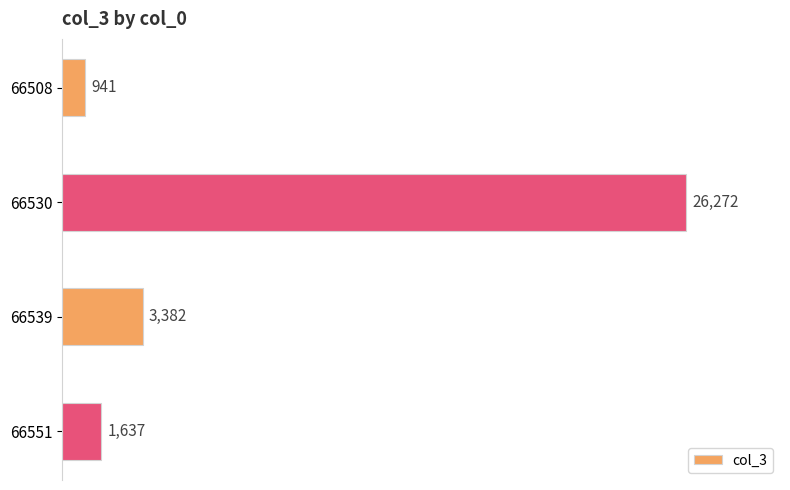

What is the sum of all values?

32232